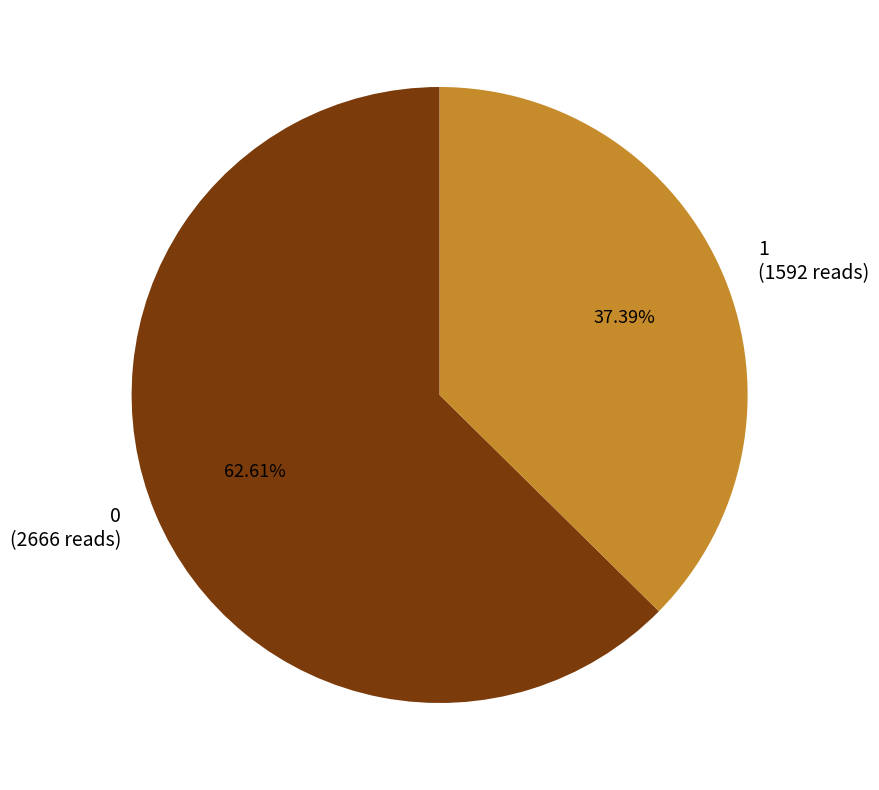

Does 1 account for over 50% of the chart?

No